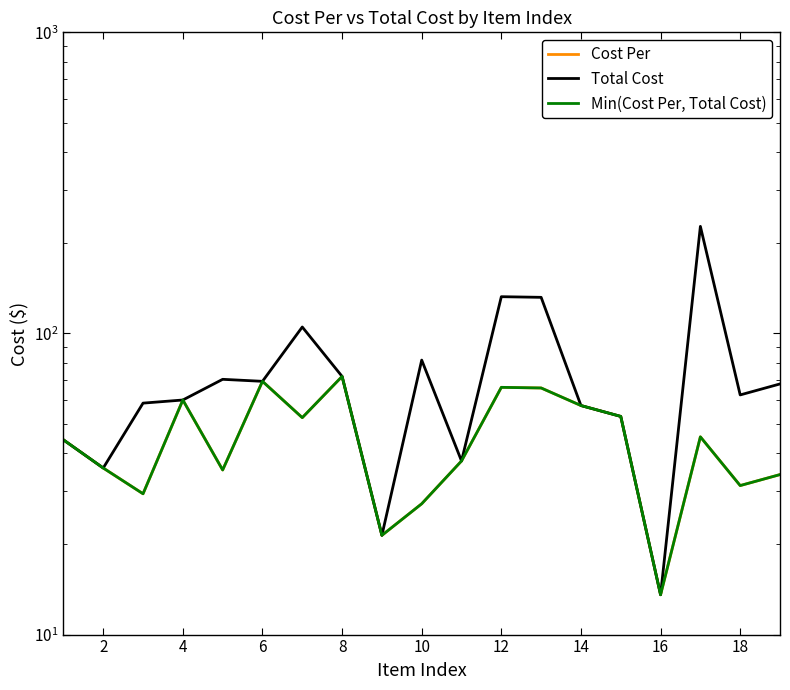

What are all the series names shown in the legend?

Cost Per, Total Cost, Min(Cost Per, Total Cost)